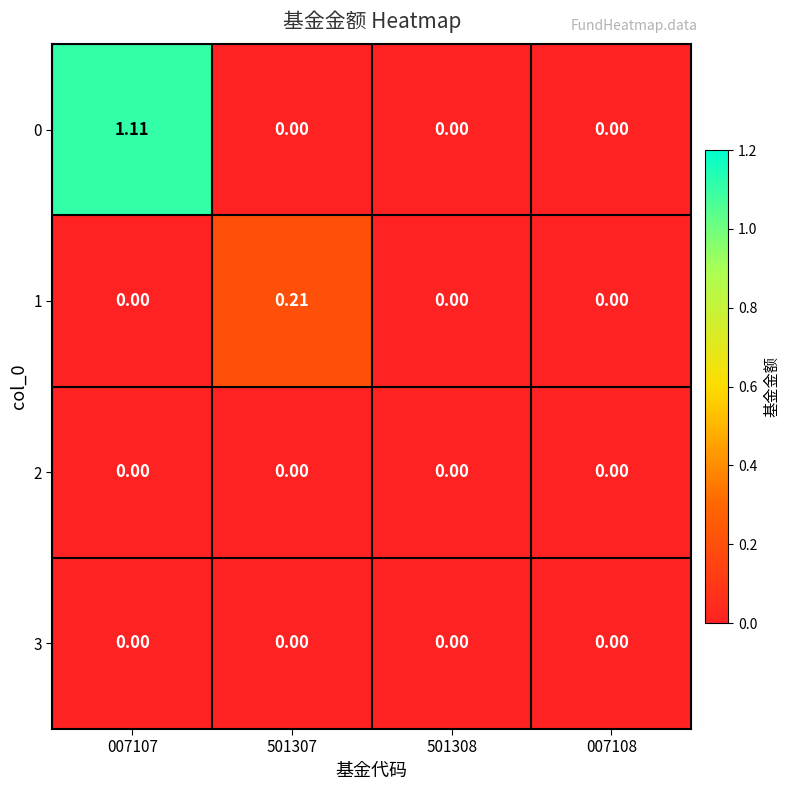

Which category has the lowest value across all series?

501307